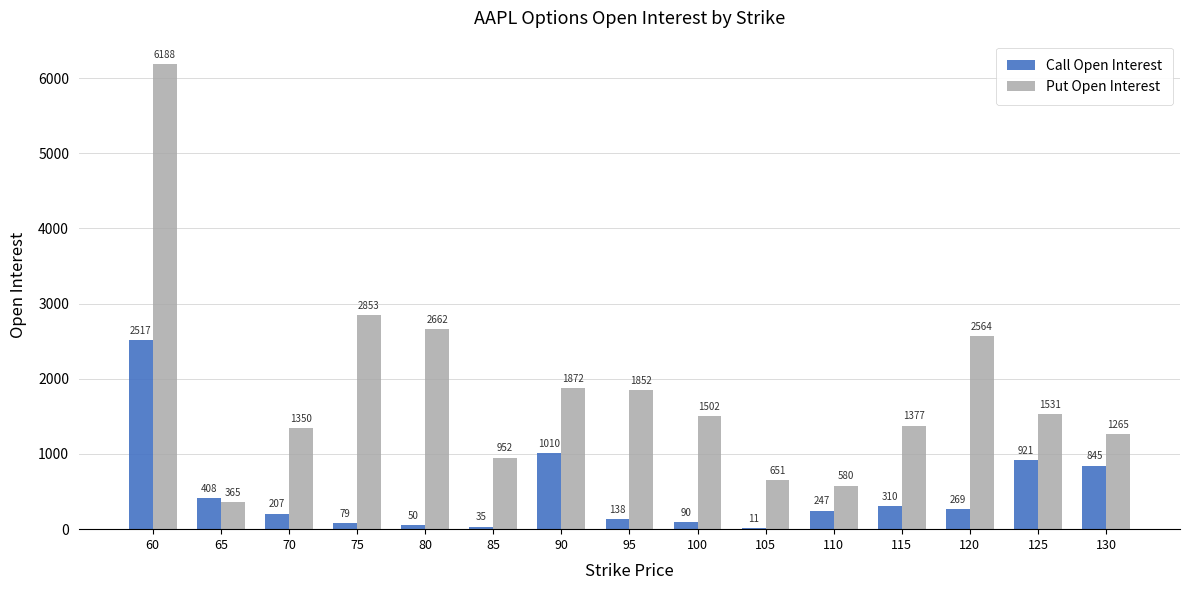

What is the sum of all Put Open Interest values?

27564